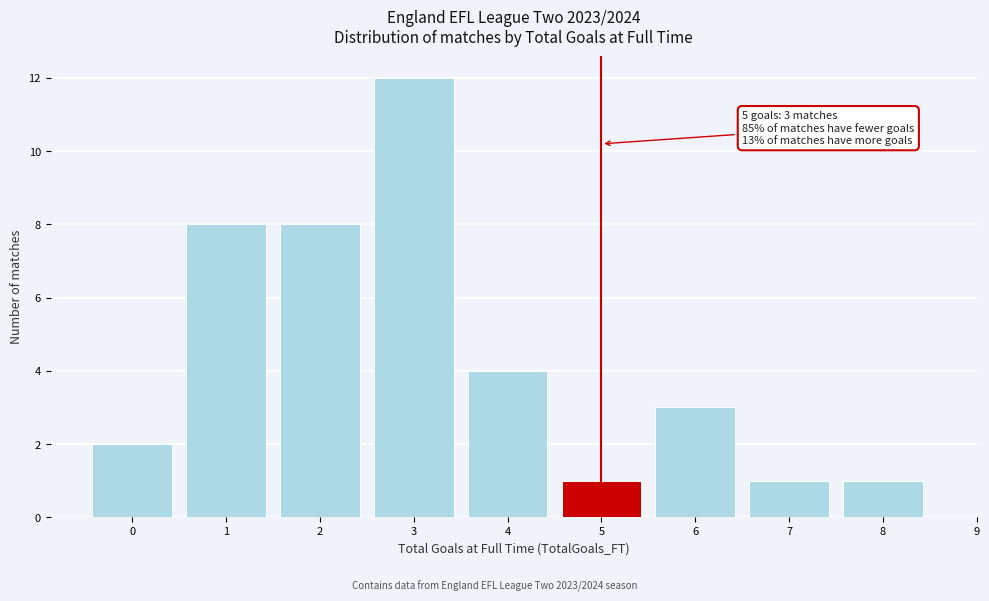

Which range on the x-axis has the tallest bar?

2.5 to 3.5